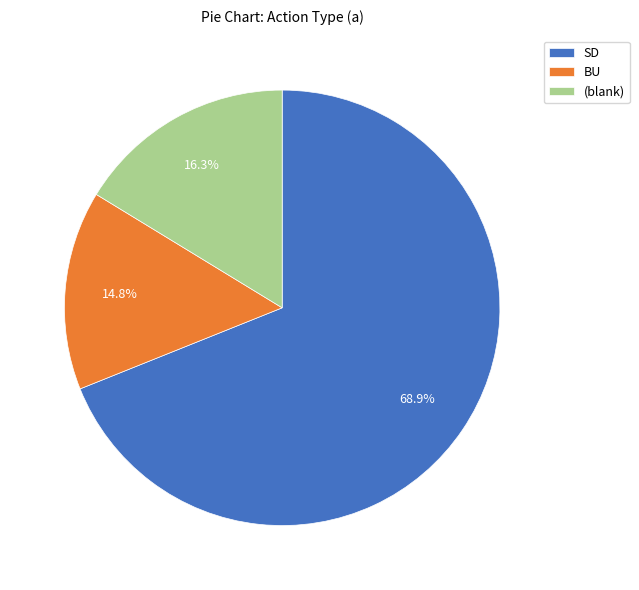

What is the total percentage of BU and (blank)?

31.1%